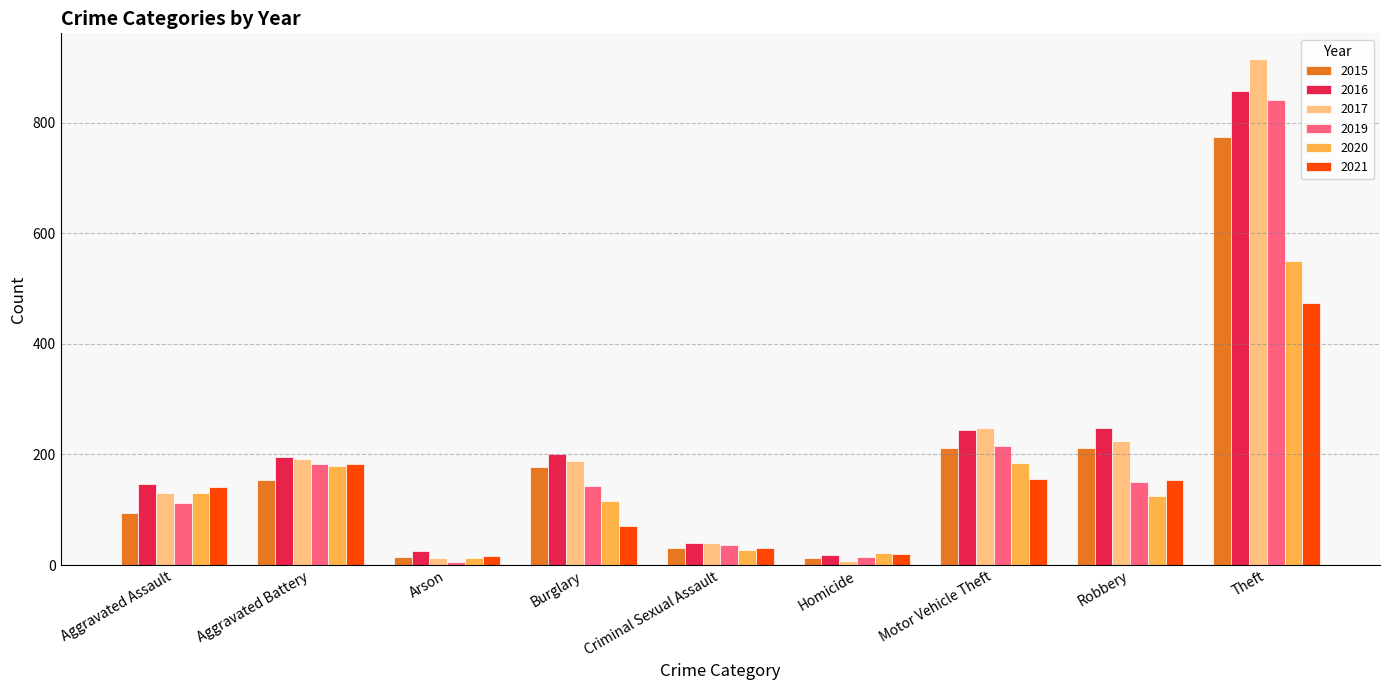

What is the difference between the 2016 values at Aggravated Assault and Burglary?

55